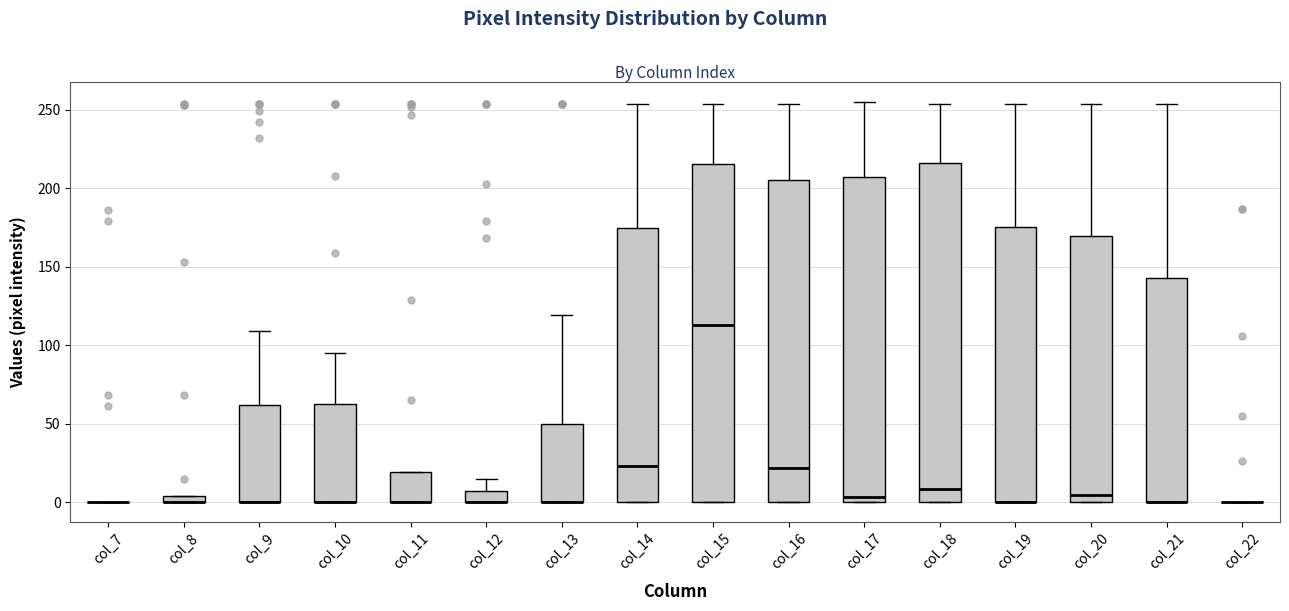

Where does the median line of the box for col_14 sit on the y-axis? The values are not printed on the chart, so give them approximately, as read against the axis.

25